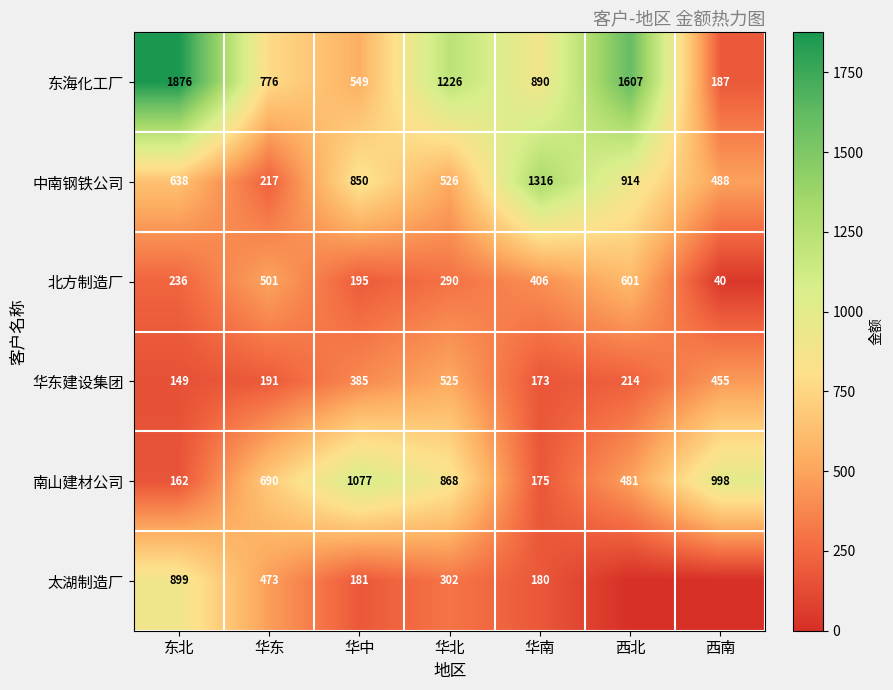

What is the difference between the highest and lowest values at 华北?

936